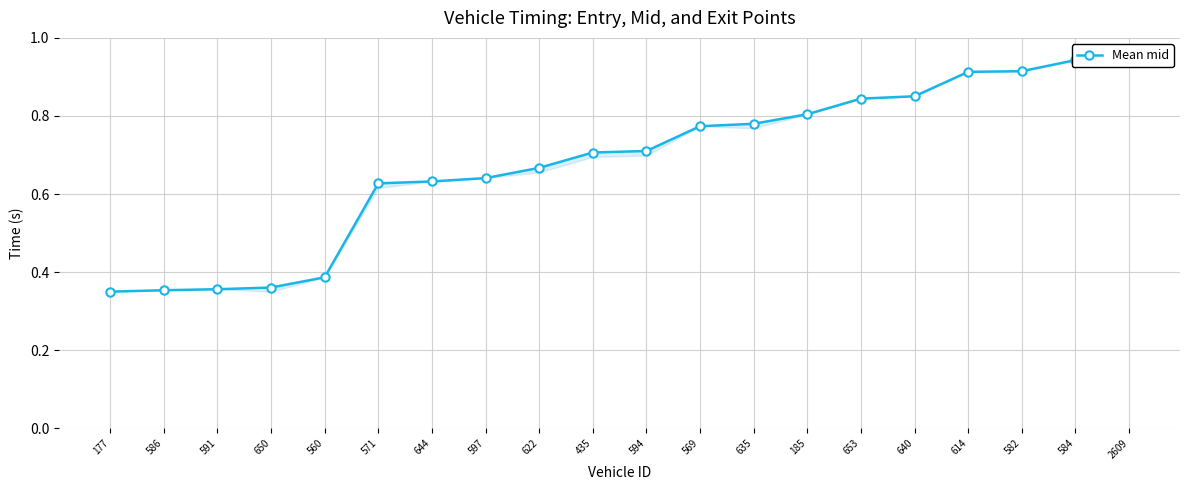

What position from the left is 591?

3